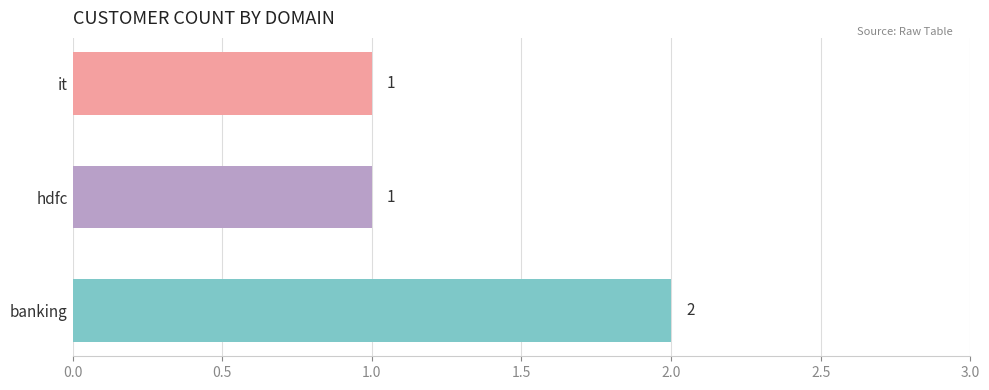

The value at it is 1. True or false?

True